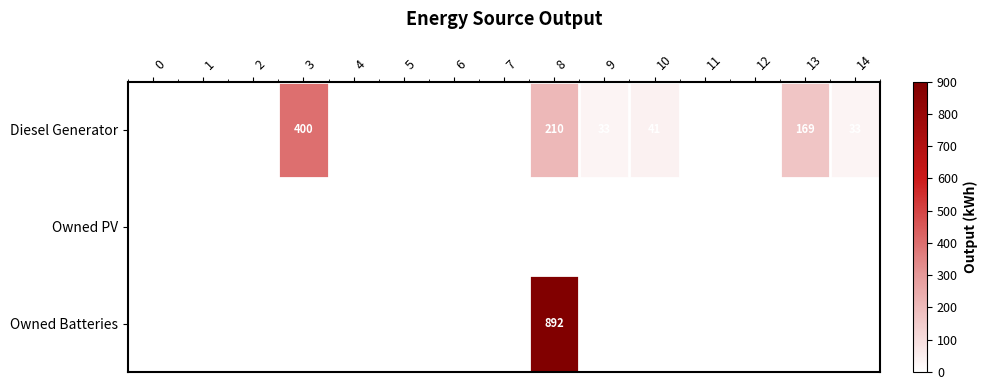

At how many categories does at least one series exceed 329?

2